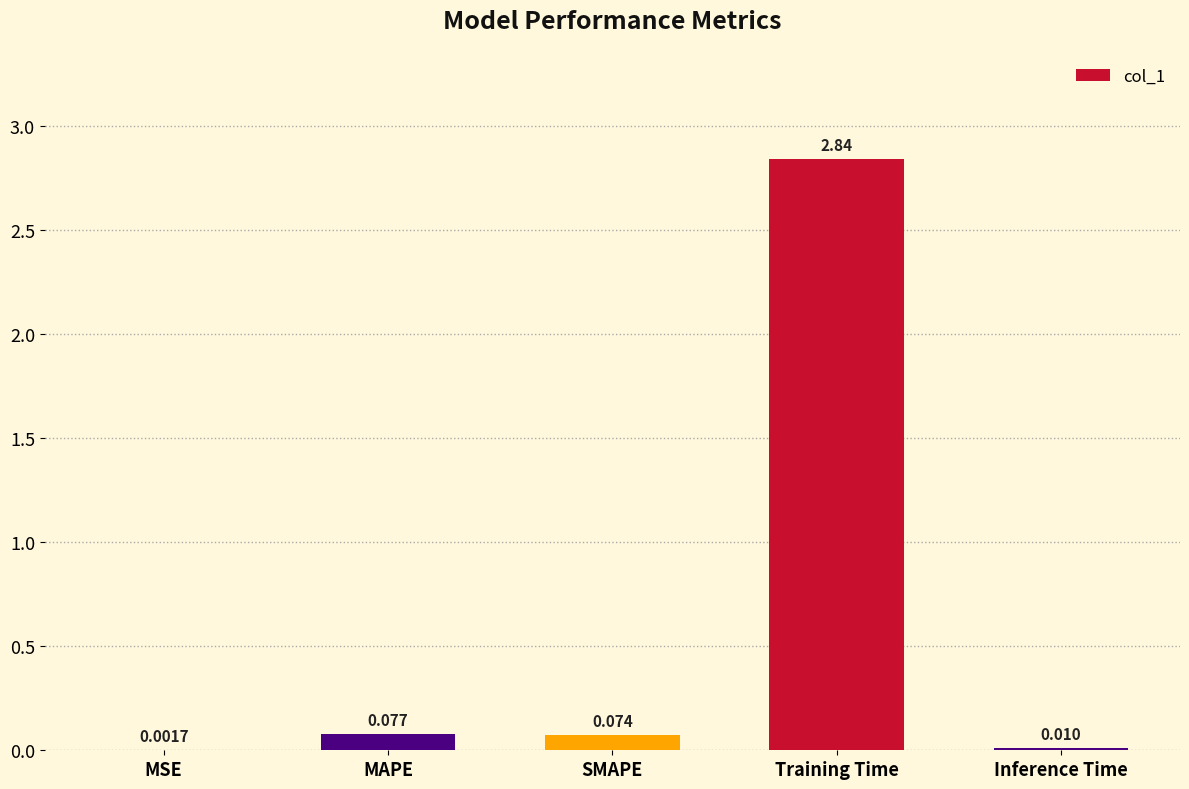

Where is the data nearest to the value 1?

MAPE